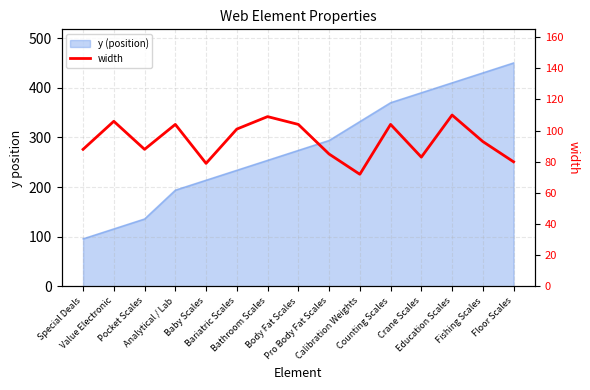

What value does the data have at Fishing Scales?

93